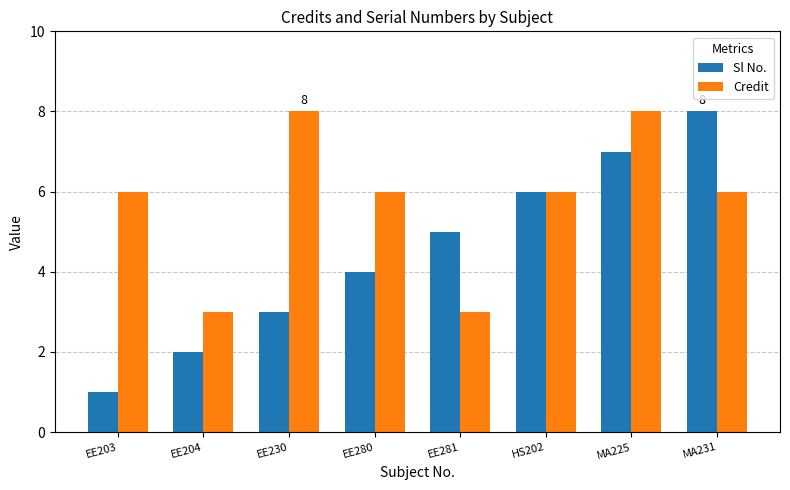

What position from the right is EE281?

4